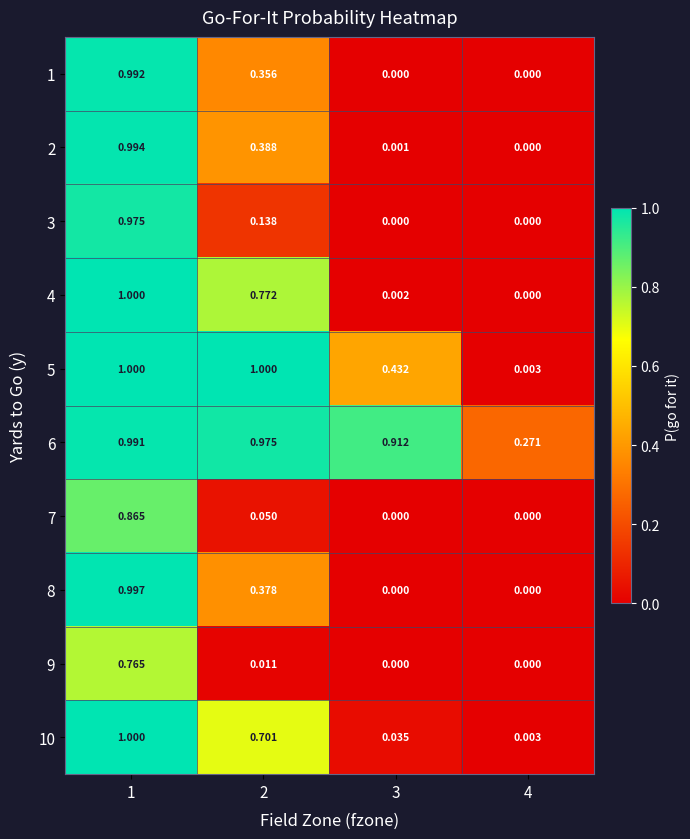

Is the value of 3 at 2 greater than the value of 8 at 1?

No